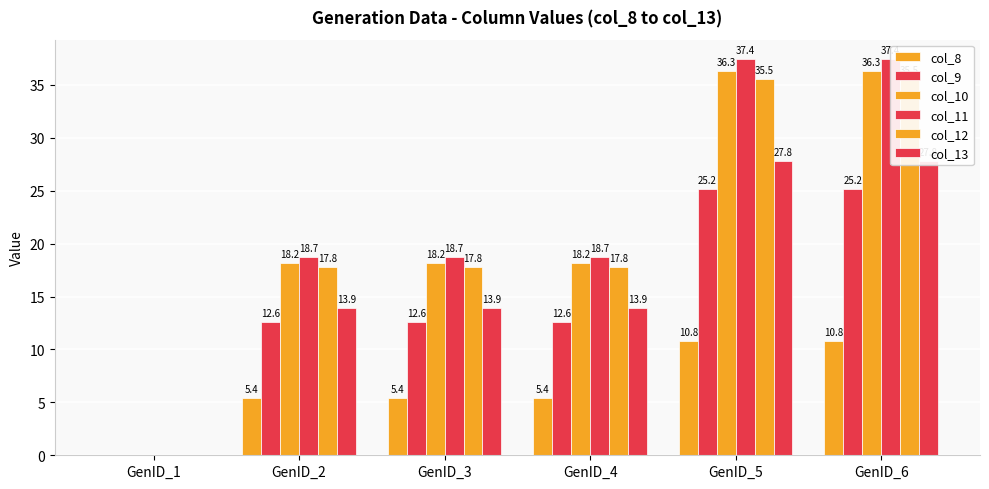

How many values in the col_13 series exceed 13?

5